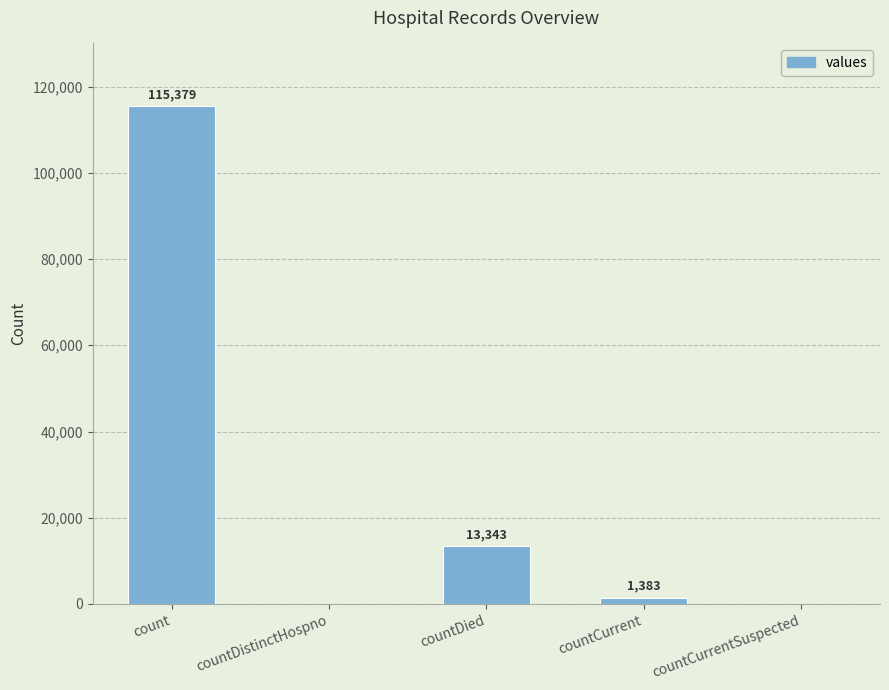

What is the sum of the values at count and countCurrentSuspected?

115379